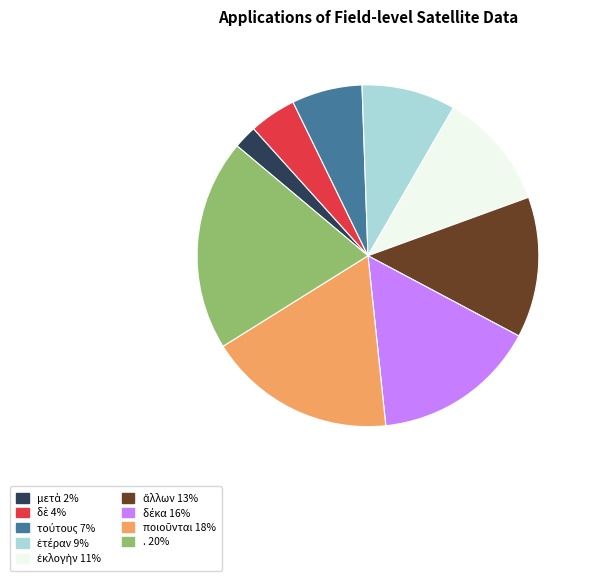

Does any single category account for the majority?

No